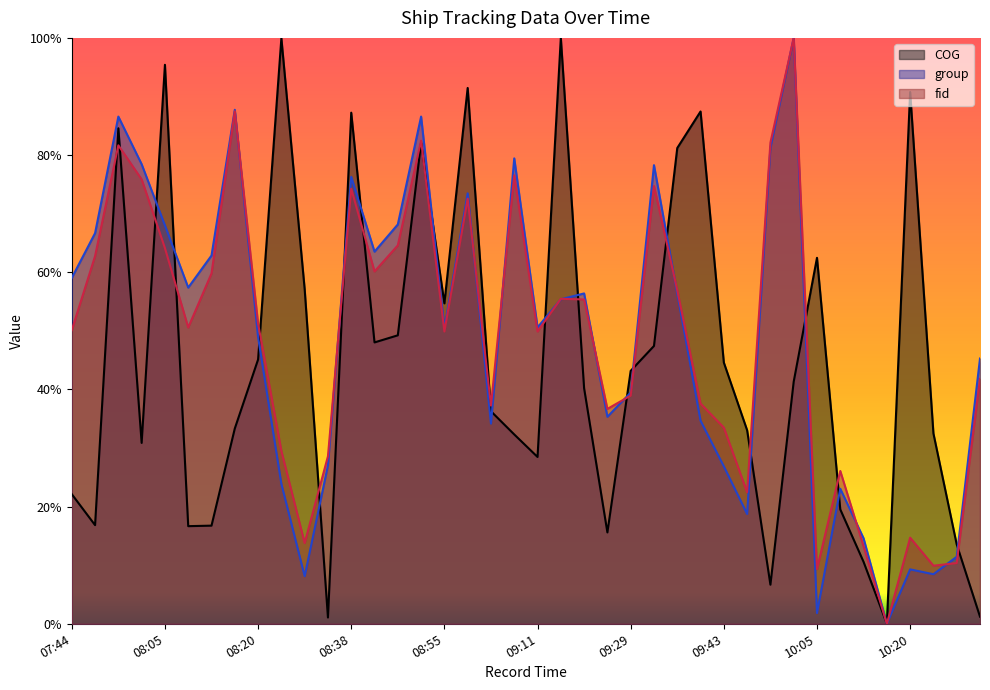

After their last crossing, which series has the higher values: group or fid?

group